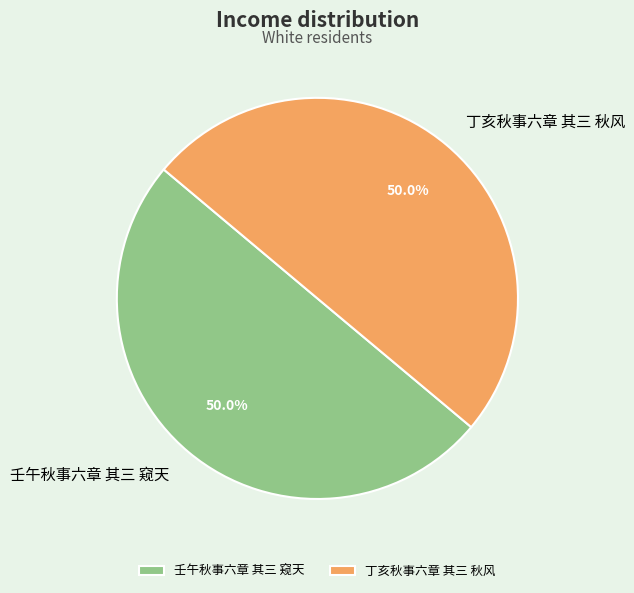

What percentage do 丁亥秋事六章 其三 秋风 and 壬午秋事六章 其三 窥天 together represent?

100.0%